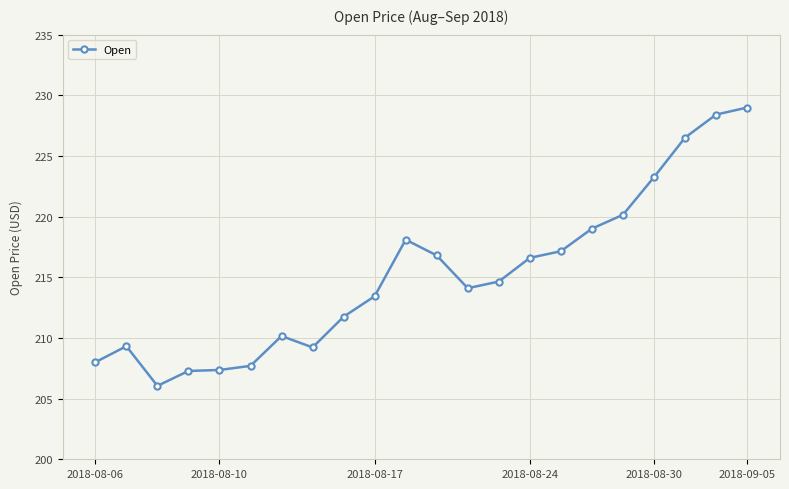

What is the difference between the second highest and minimum values?

22.4